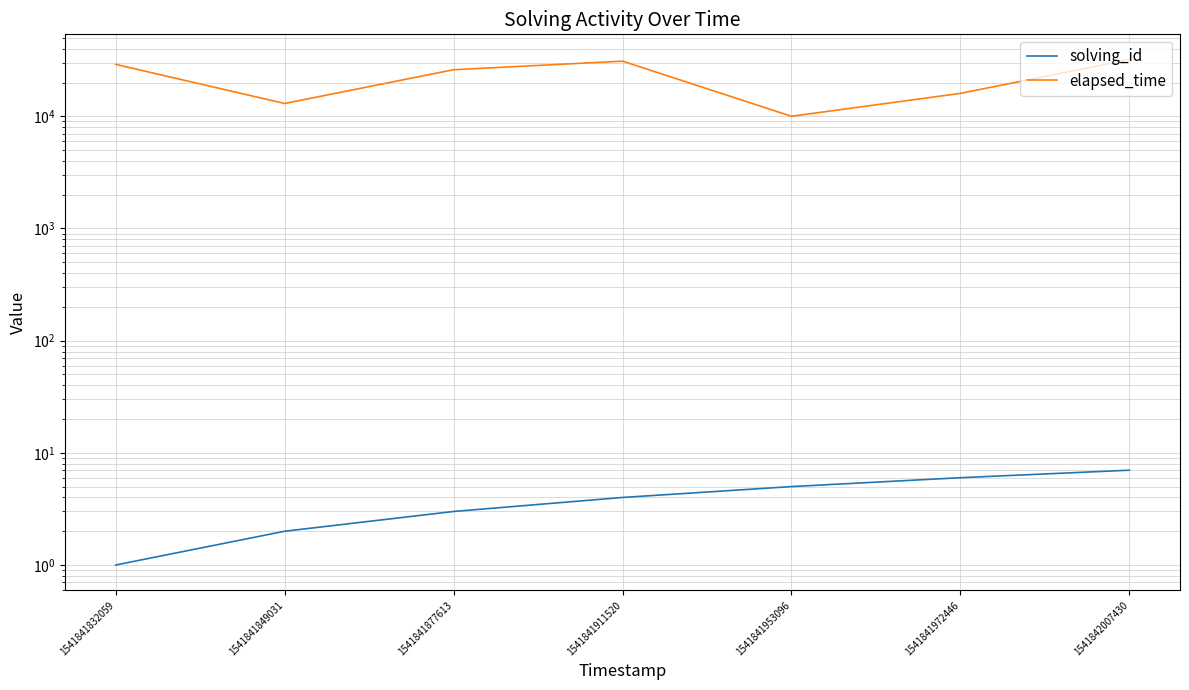

True or false: solving_id and elapsed_time intersect in this chart.

False